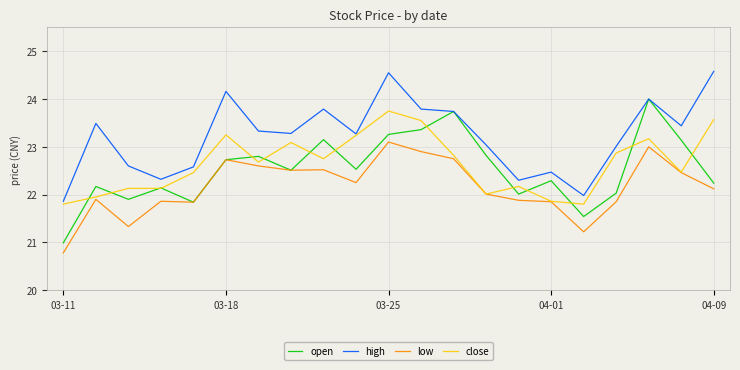

Which series has the largest total across all categories?

high